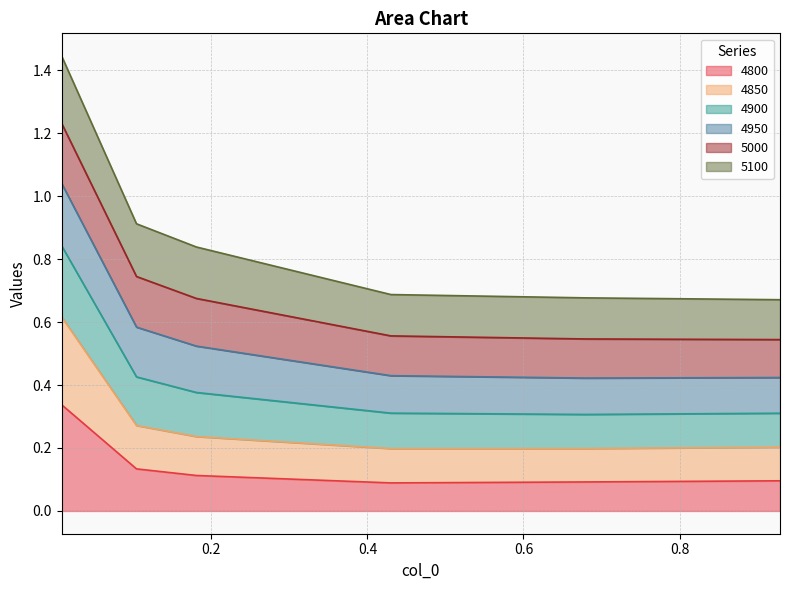

What is the difference between the maximum and minimum values in the 4800 series?

0.2